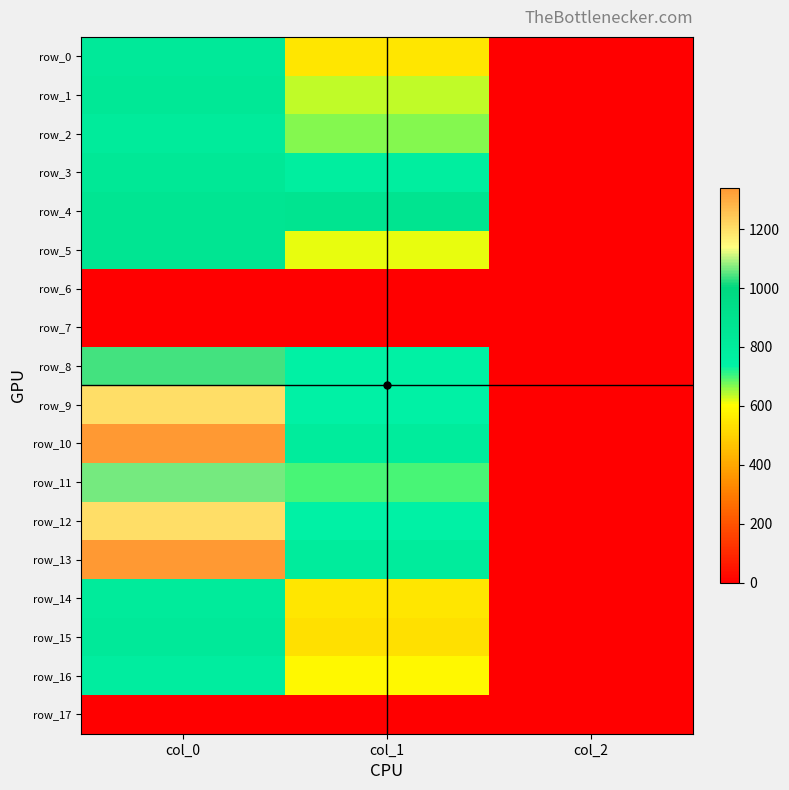

Reading right to left, what are all the values shown in this chart?

row_0: col_2=2.0	col_1=546.8	col_0=826.7
row_1: col_2=2.0	col_1=637.9	col_0=840.0
row_2: col_2=2.0	col_1=664.9	col_0=806.7
row_3: col_2=2.0	col_1=779.6	col_0=840.0
row_4: col_2=2.0	col_1=884.2	col_0=873.3
row_5: col_2=2.0	col_1=617.6	col_0=870.0
row_6: col_2=0.0	col_1=0.0	col_0=0.0
row_7: col_2=0.0	col_1=0.0	col_0=0.0
row_8: col_2=2.0	col_1=745.9	col_0=1036.7
row_9: col_2=2.0	col_1=742.5	col_0=1203.3
row_10: col_2=2.0	col_1=796.5	col_0=1340.0
row_11: col_2=2.0	col_1=698.6	col_0=1063.3
row_12: col_2=2.0	col_1=742.5	col_0=1203.3
row_13: col_2=2.0	col_1=799.9	col_0=1336.7
row_14: col_2=2.0	col_1=546.8	col_0=806.7
row_15: col_2=2.0	col_1=529.9	col_0=823.3
row_16: col_2=2.0	col_1=587.2	col_0=783.3
row_17: col_2=0.0	col_1=0.0	col_0=0.0